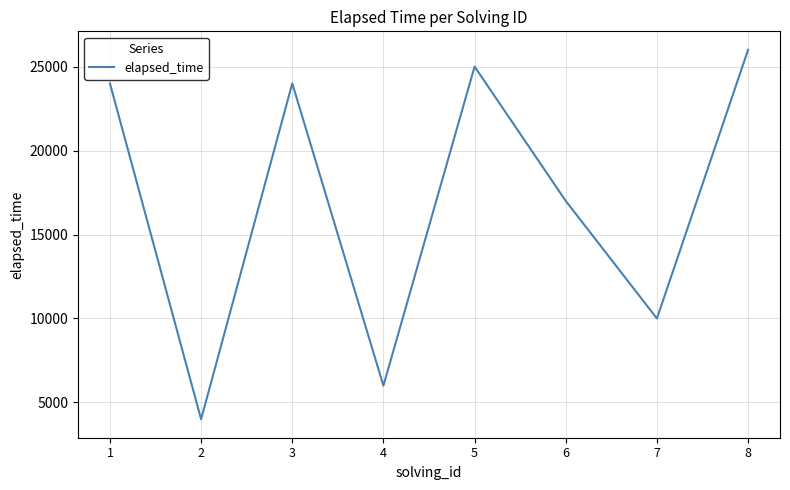

At which category does the data reach its first local valley?

2